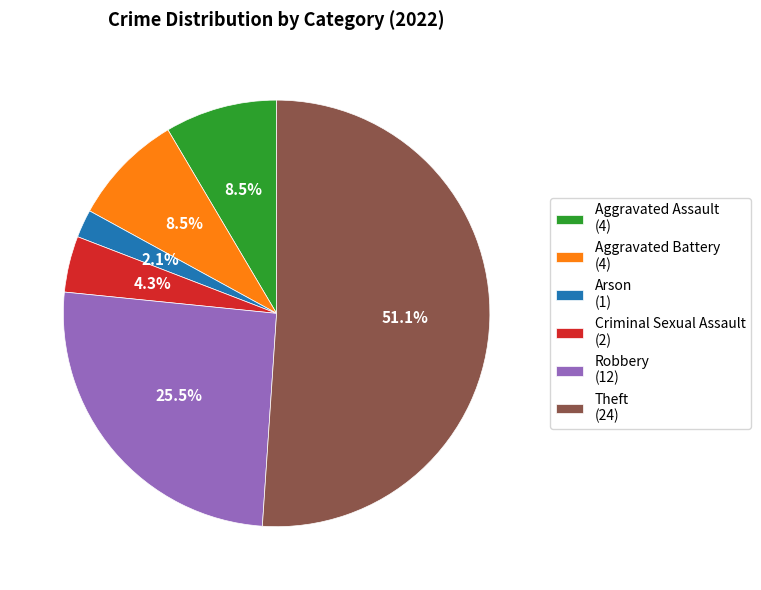

Does any single category account for the majority?

Yes